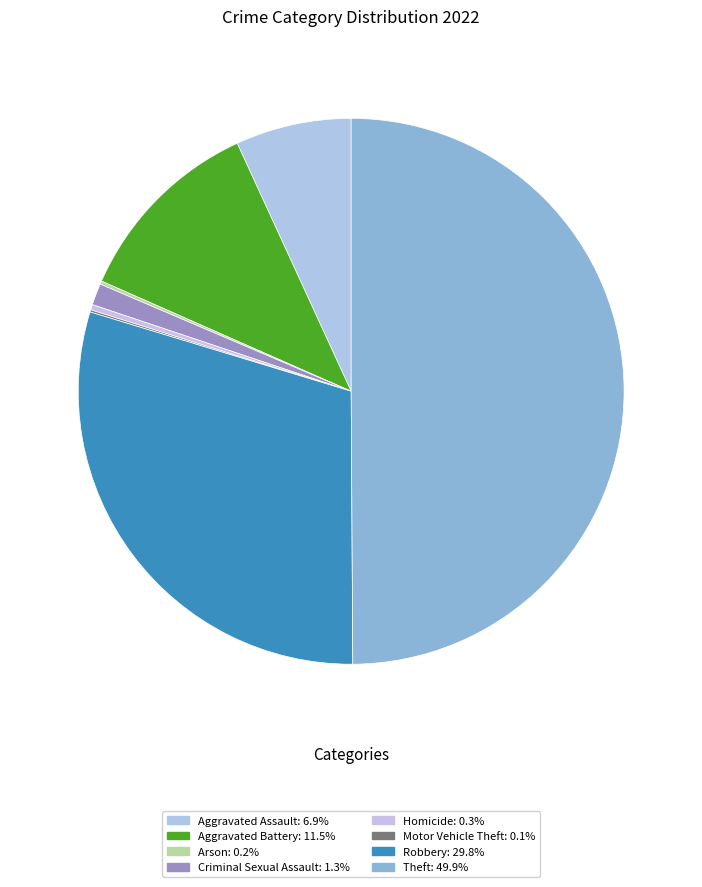

How many slices are in this pie chart?

8